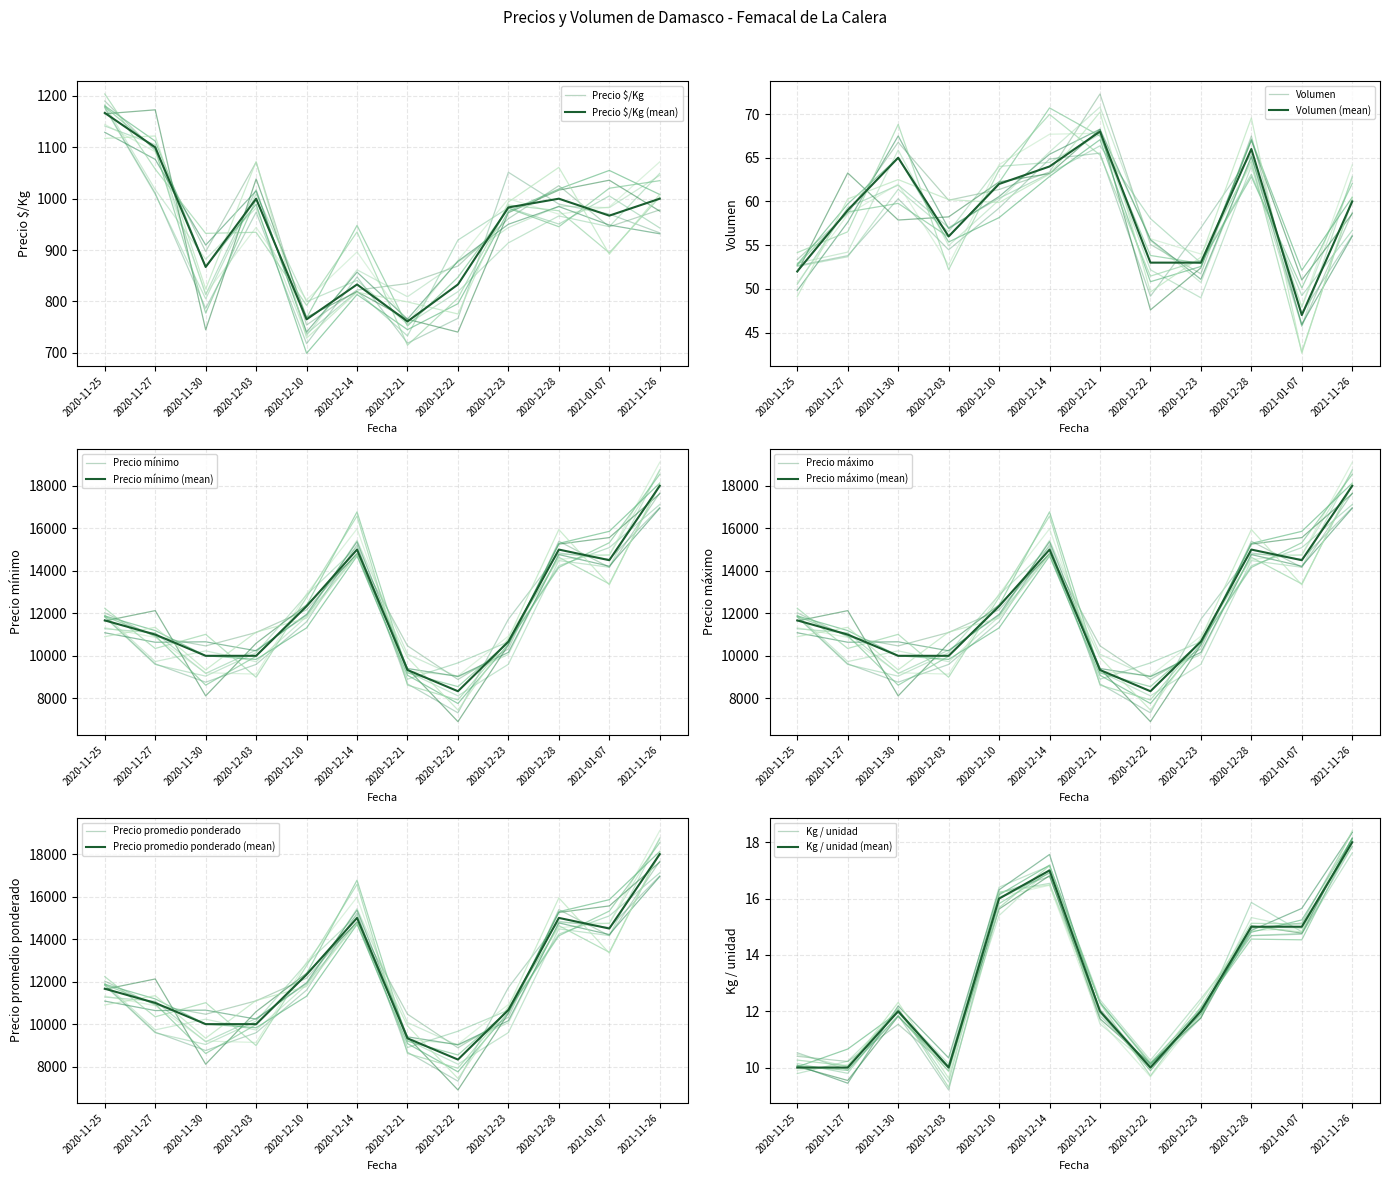

True or false: Precio promedio ponderado and Kg / unidad intersect in this chart.

False